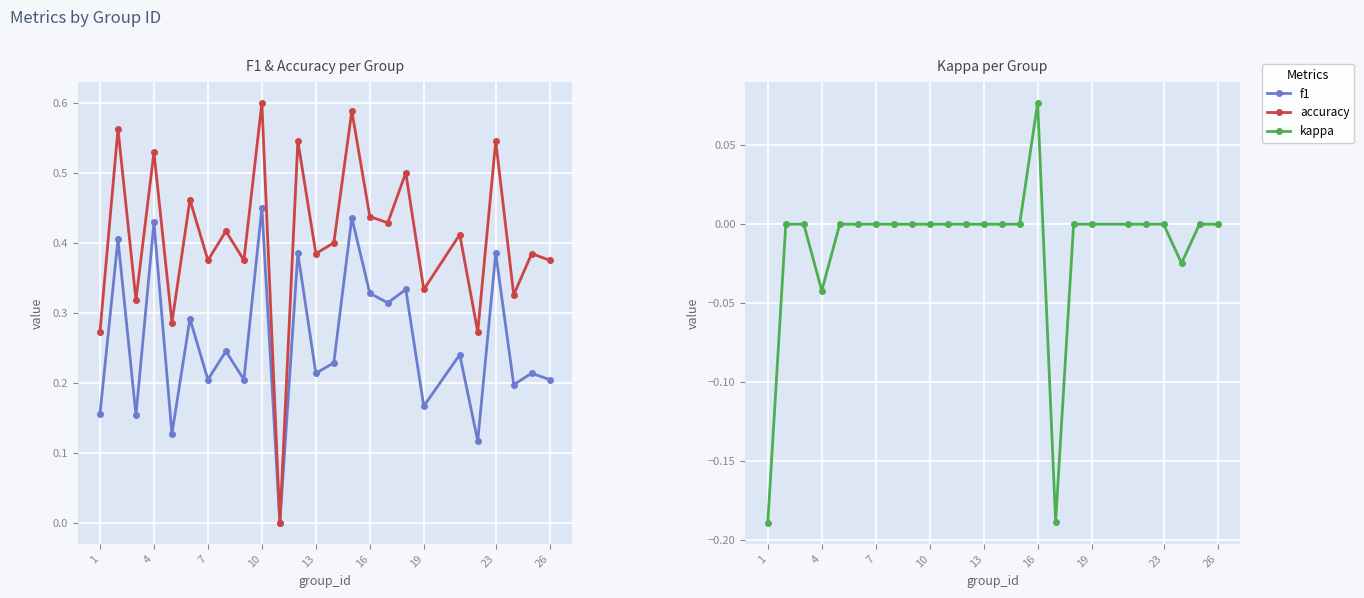

Is it true that kappa equals 0.1 at 13?

False